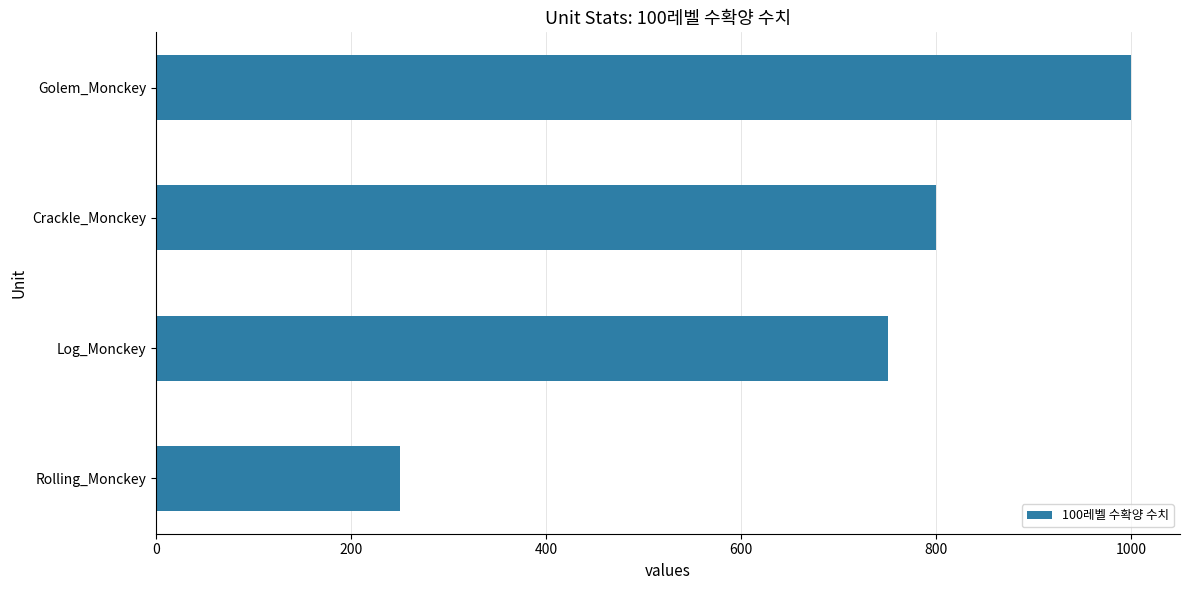

What is the smallest value displayed?

250